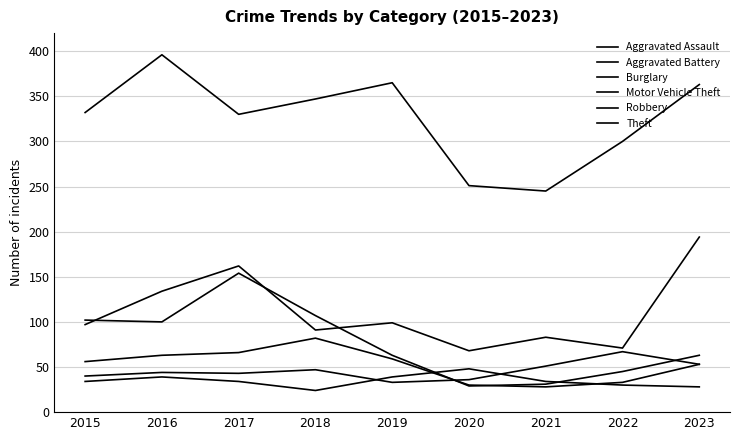

Which category has the lowest value in the Theft series?

2021